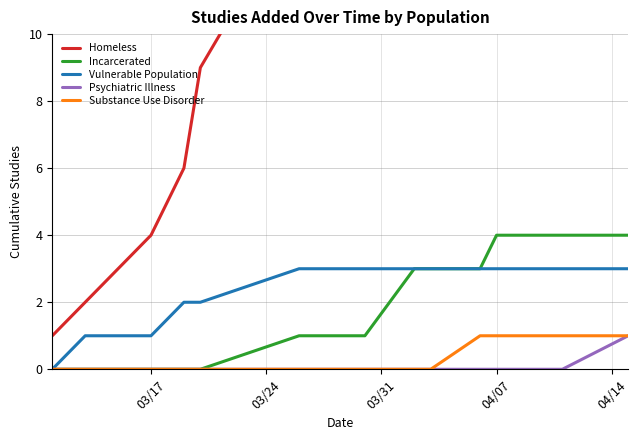

What is the average value of the Vulnerable Population series?

2